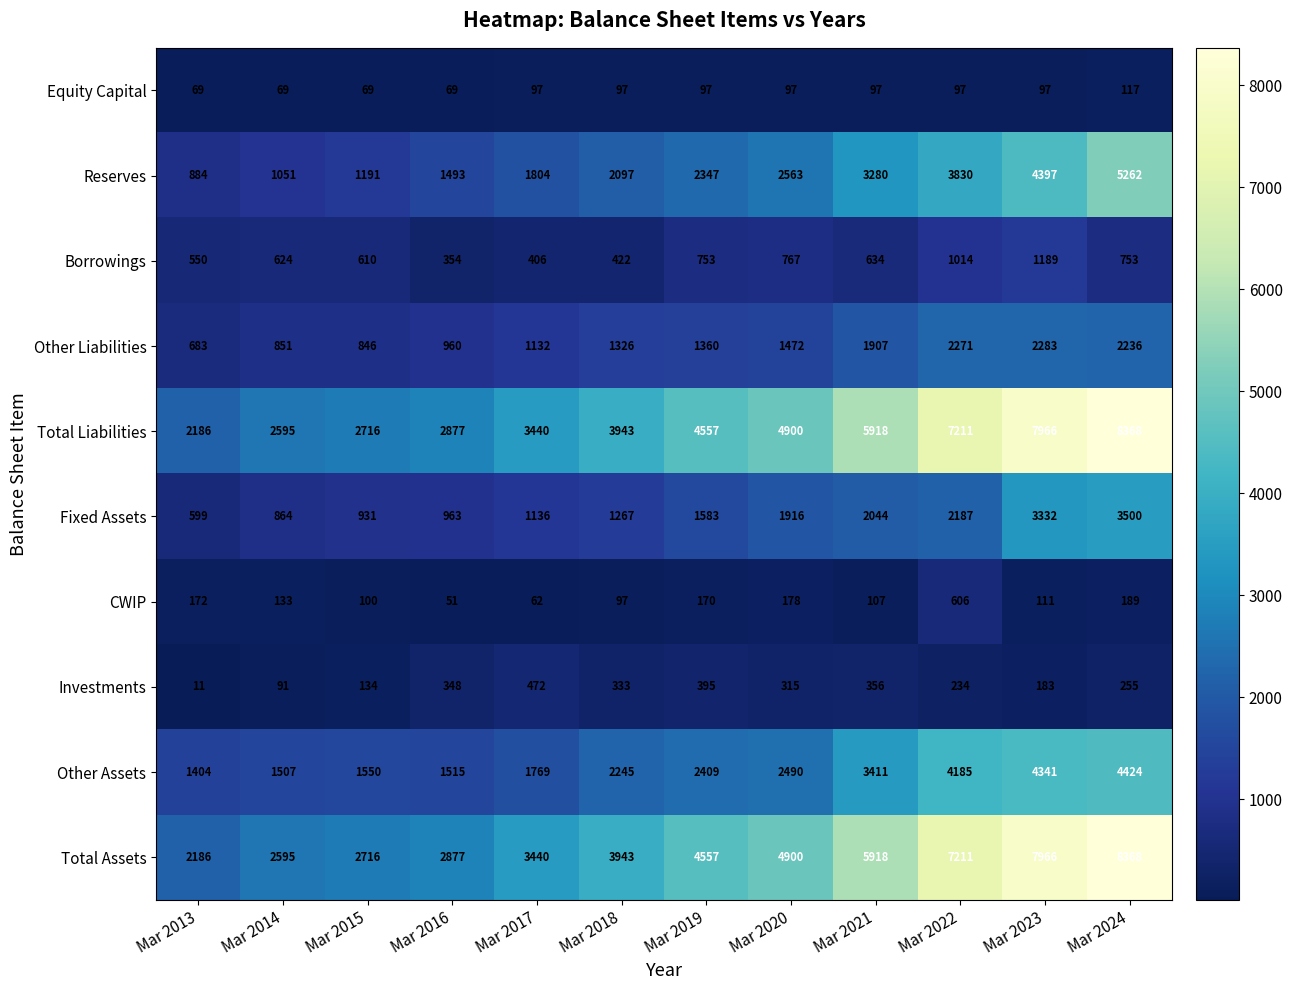

What is the total value across all series at Mar 2014?

10380